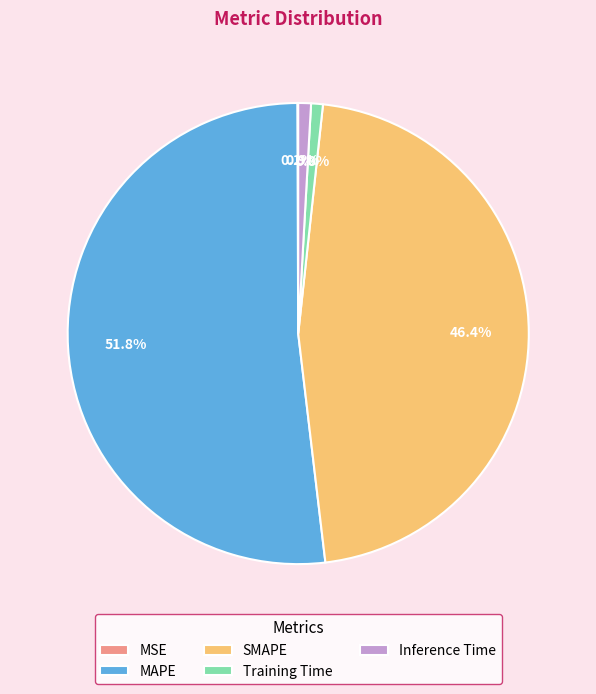

What percentage is NOT represented by SMAPE?

53.6%